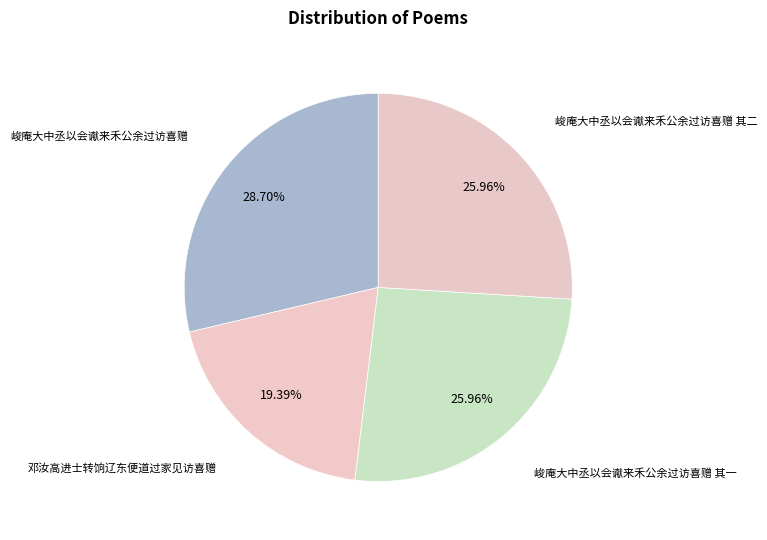

How many segments does this pie chart have?

4